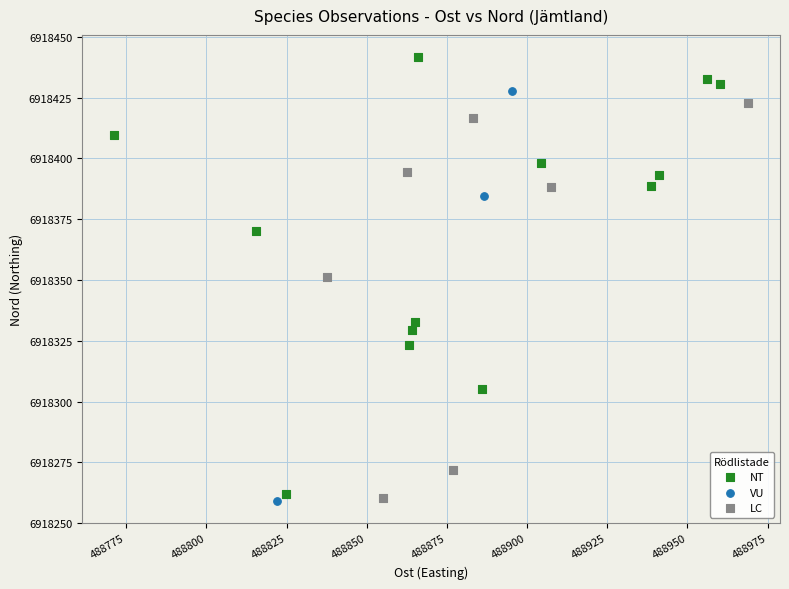

Which series contains the highest Y value?

NT